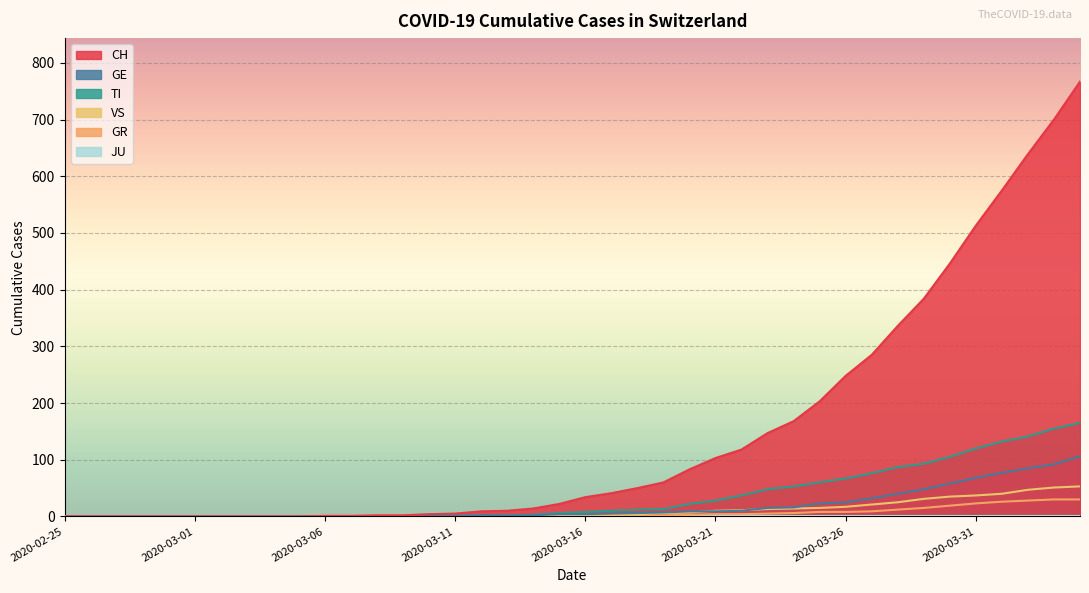

What is the label of the 28th point from the left?

2020-03-23